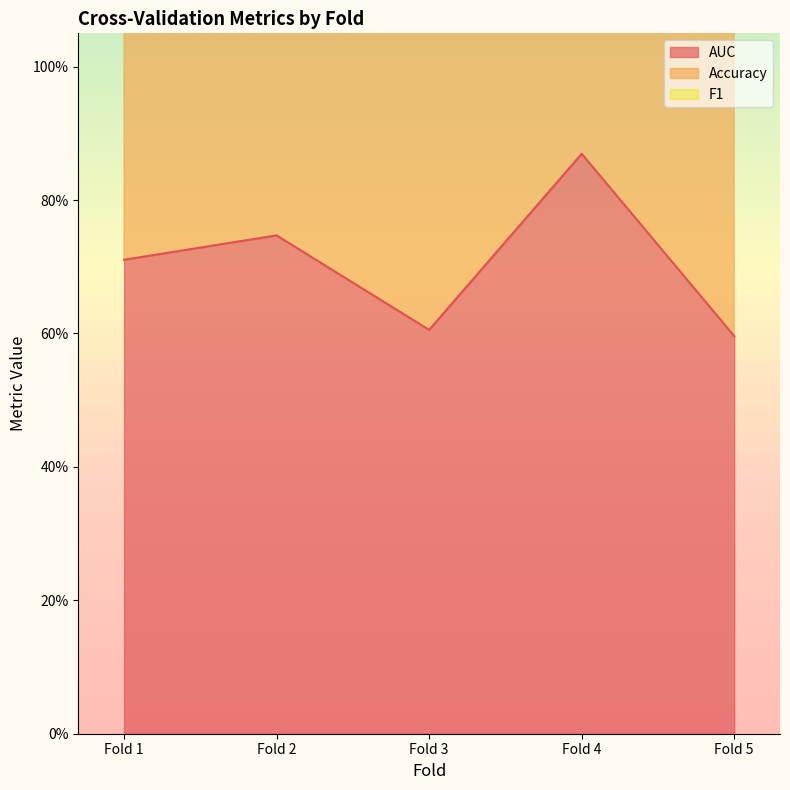

What are all the series names shown in the legend?

AUC, Accuracy, F1